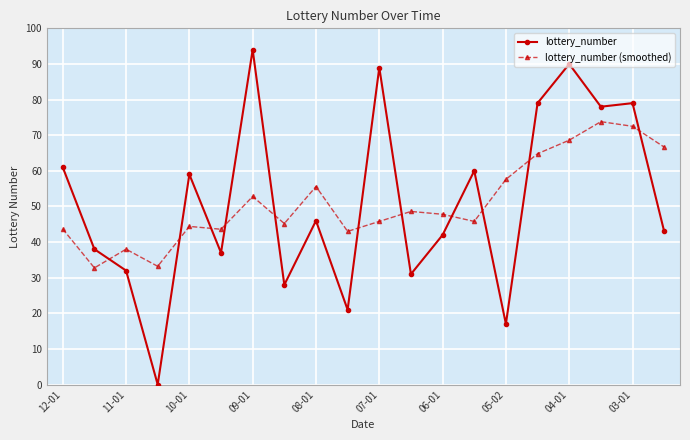

Count the number of data series in this chart.

2